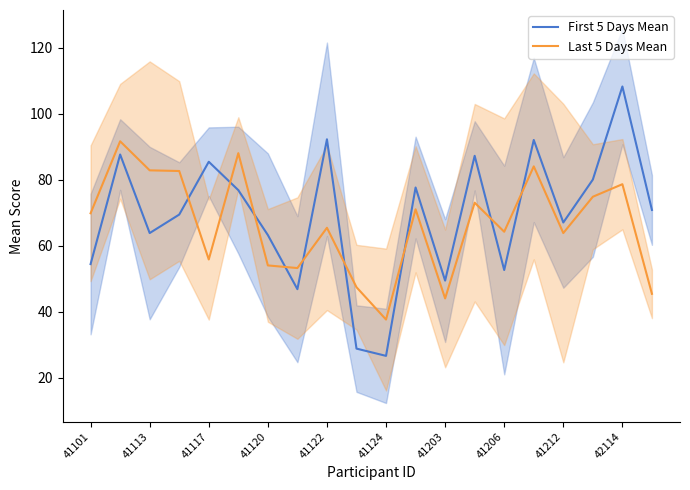

True or false: Last 5 Days Mean has a value of 54.0 at 41120.

True